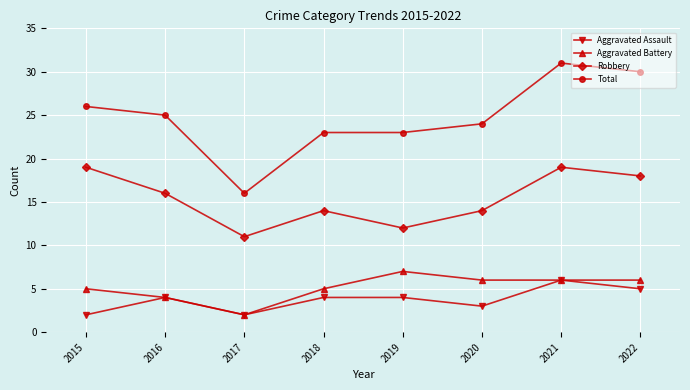

List the series in order of their peak value, highest first.

Total, Robbery, Aggravated Battery, Aggravated Assault